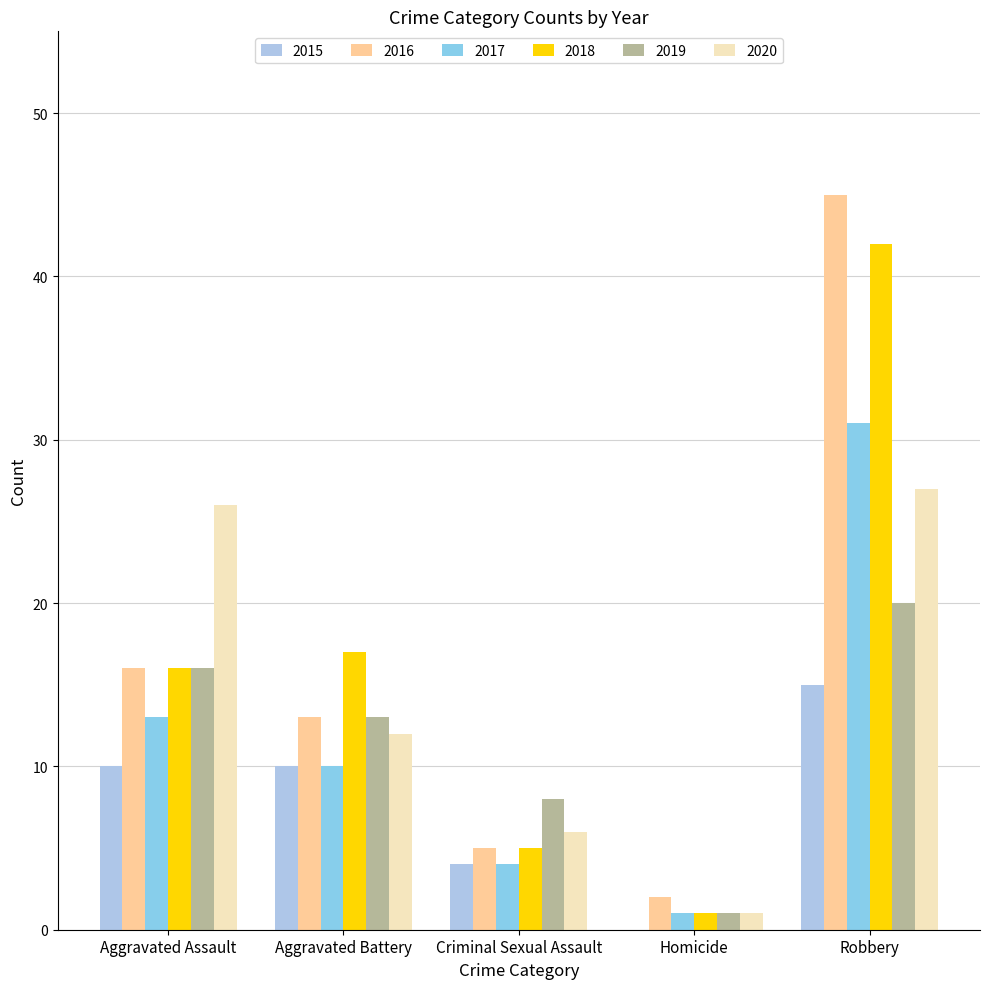

What is the label of the 3rd bar from the left?

Criminal Sexual Assault